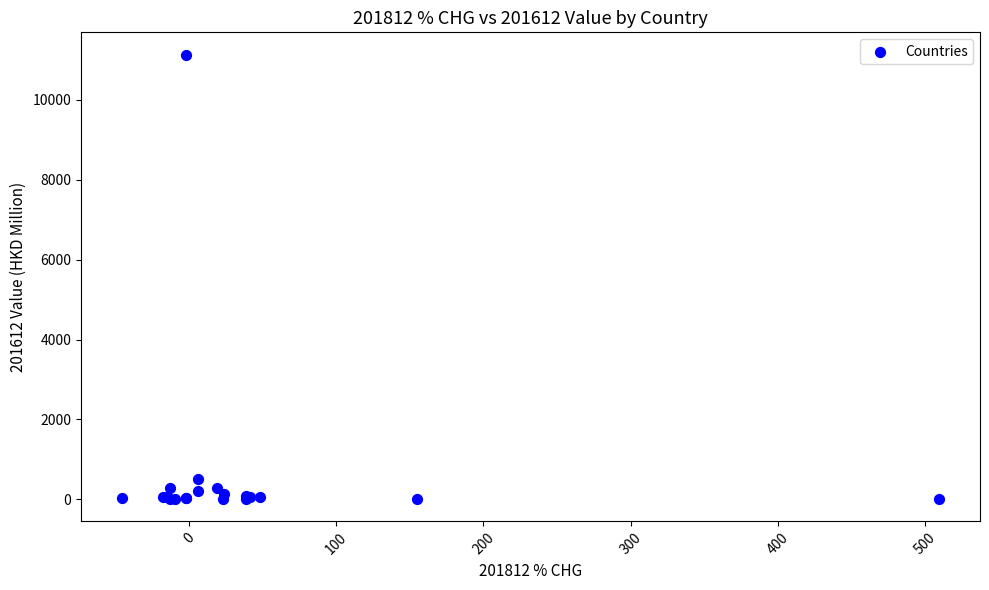

What Y value in the scatter plot is closest to 5568?

500.8